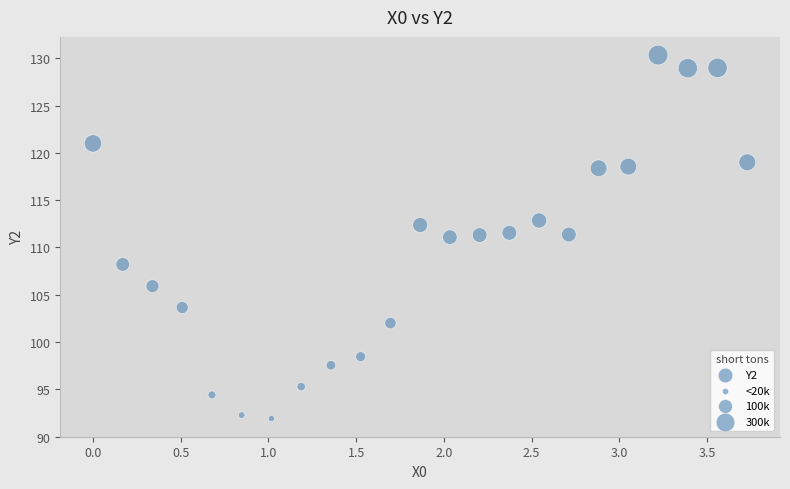

What is the range of X values (max minus min)?

3.7